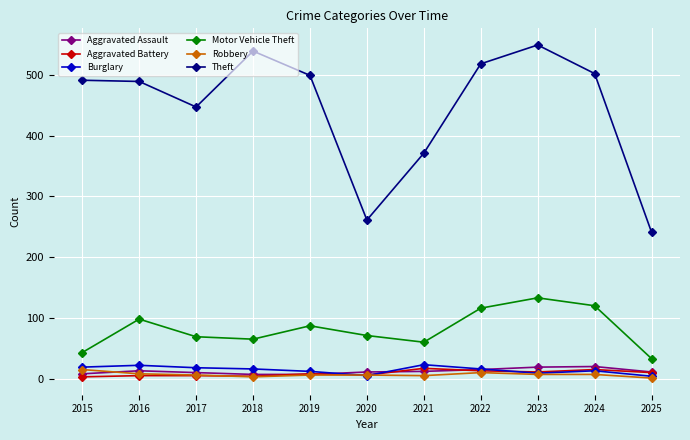

True or false: Theft has more than 1 interior local peaks.

True